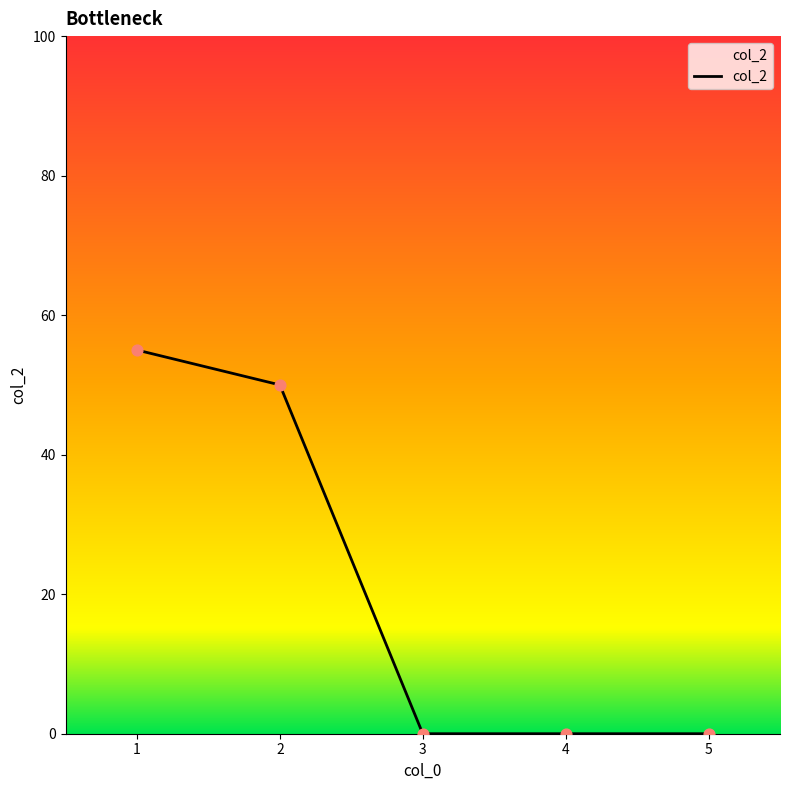

What is the change in value from 1 to 5?

-55